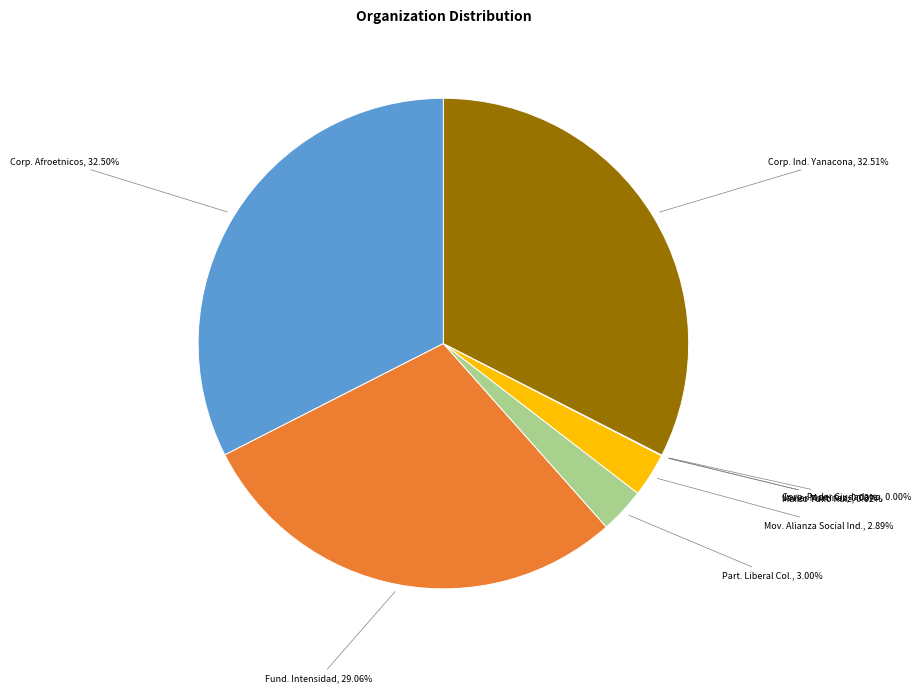

Does Corp. Afroetnicos represent more than half of the total?

No